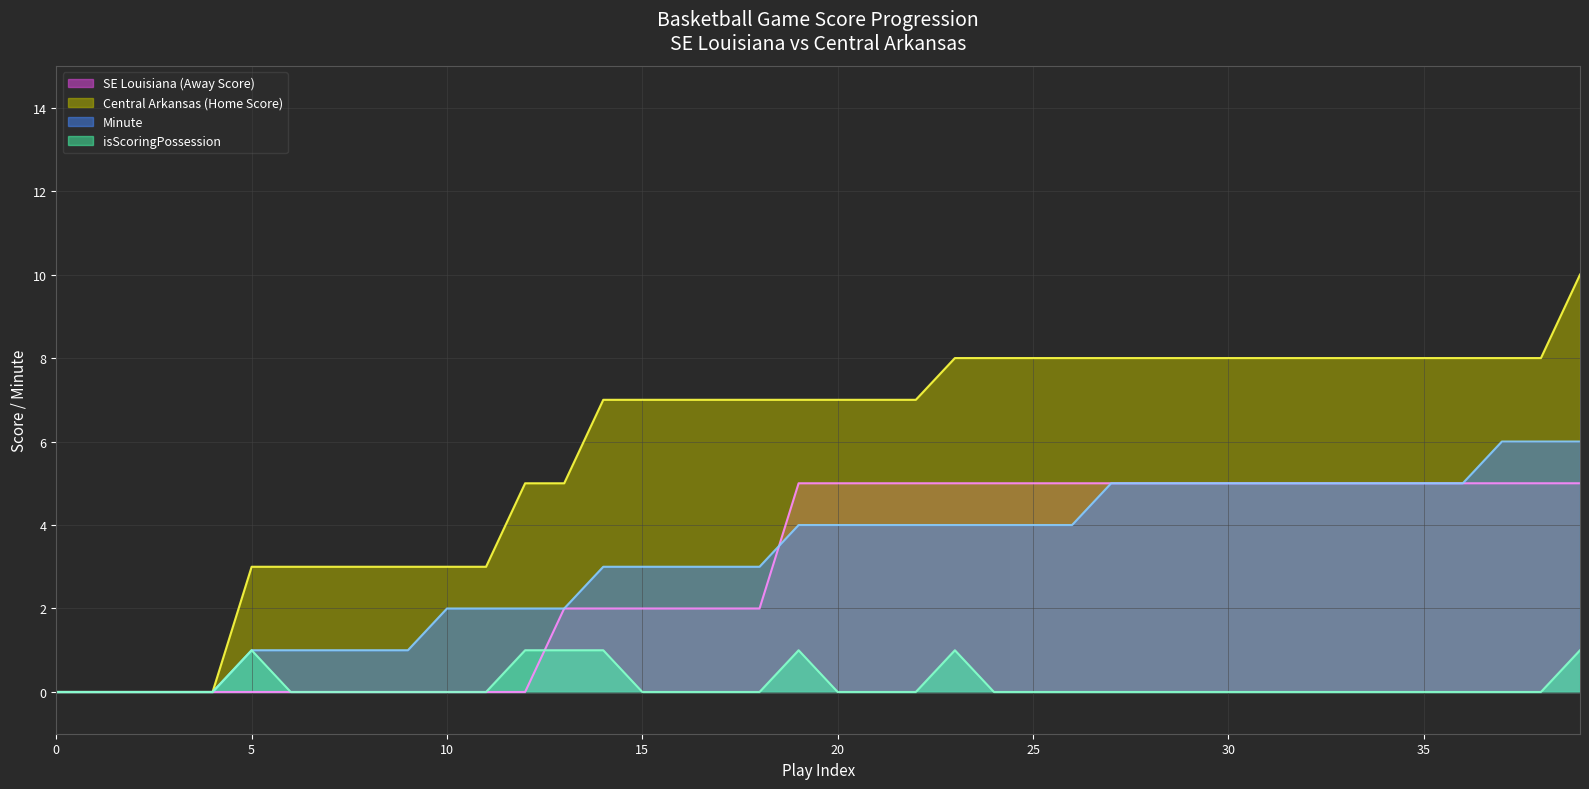

Between 13 and 31, which series saw the biggest shift?

SE Louisiana (Away Score)